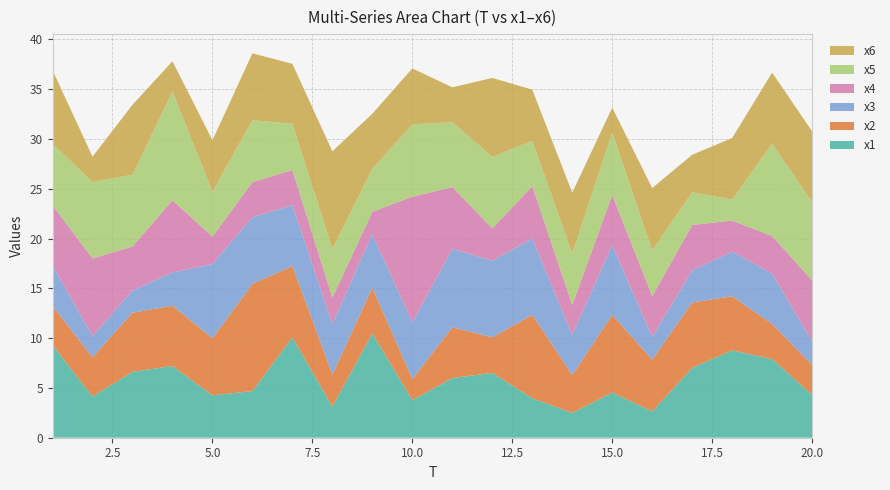

Reading left to right, what are all the values shown in this chart?

x1: 9.3	4.1	6.6	7.2	4.3	4.7	10.1	3.1	10.5	3.8	6.0	6.5	4.0	2.5	4.5	2.6	7.0	8.8	7.9	4.3
x2: 3.9	3.9	5.9	6.1	5.7	10.8	7.2	3.2	4.6	2.1	5.1	3.6	8.4	3.8	7.8	5.2	6.6	5.4	3.5	3.0
x3: 4.1	2.1	2.2	3.3	7.5	6.7	6.1	5.1	5.4	5.7	7.9	7.7	7.7	4.0	7.0	2.3	3.2	4.5	5.0	2.4
x4: 6.0	7.8	4.4	7.2	2.8	3.5	3.5	2.6	2.2	12.6	6.2	3.3	5.2	3.0	5.0	4.1	4.6	3.1	3.8	6.1
x5: 6.2	7.7	7.2	10.9	4.5	6.2	4.6	4.9	4.3	7.3	6.5	7.2	4.6	5.1	6.2	4.6	3.3	2.1	9.3	7.9
x6: 7.4	2.5	7.0	3.1	5.2	6.7	6.0	9.8	5.5	5.6	3.5	7.9	5.1	6.1	2.5	6.3	3.8	6.2	7.1	7.1